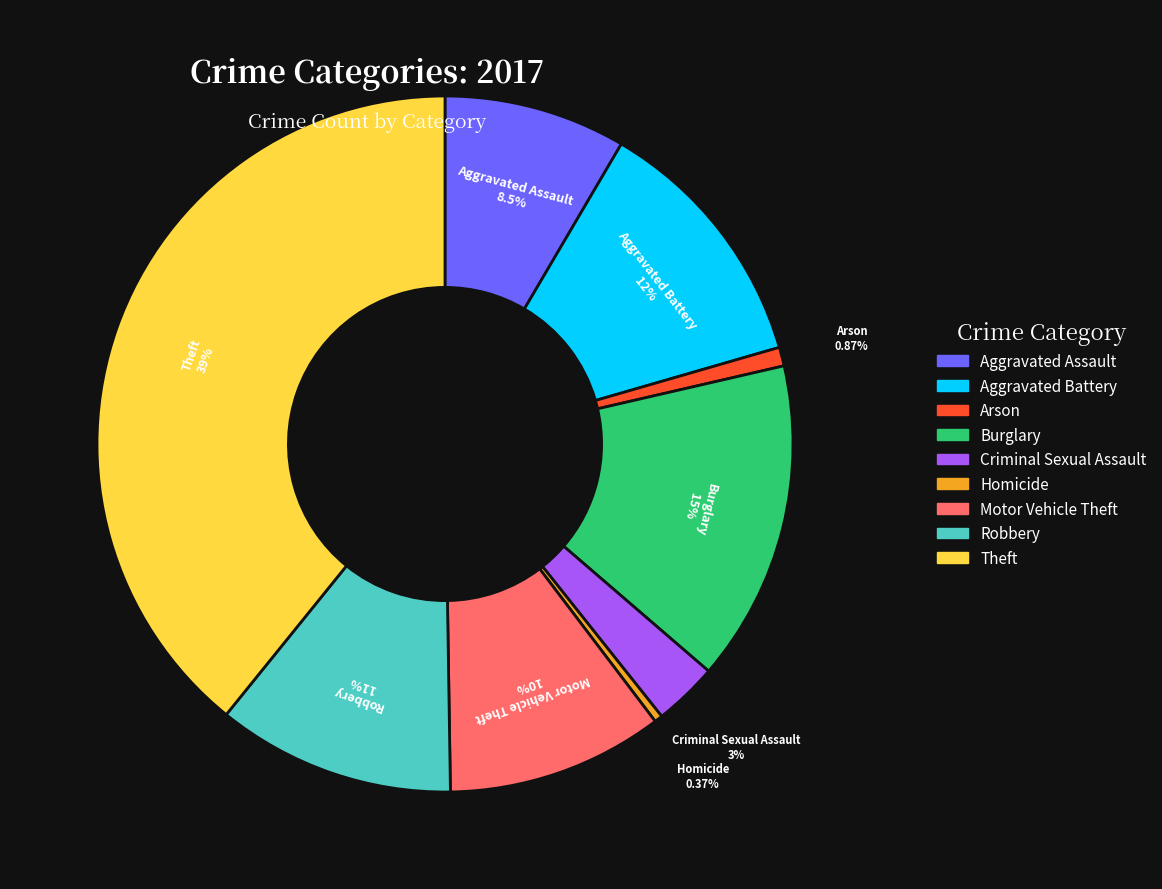

What portion of the pie excludes Theft?

60.8%